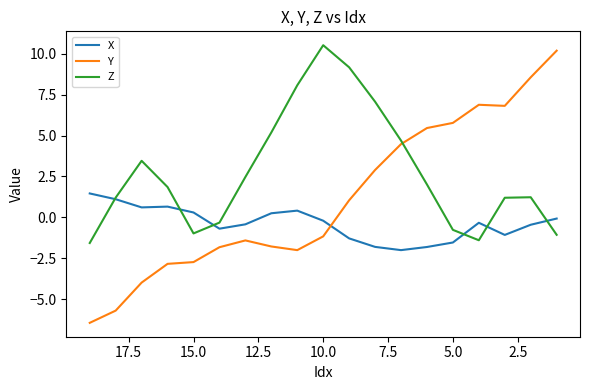

How many data points does each series have?

19